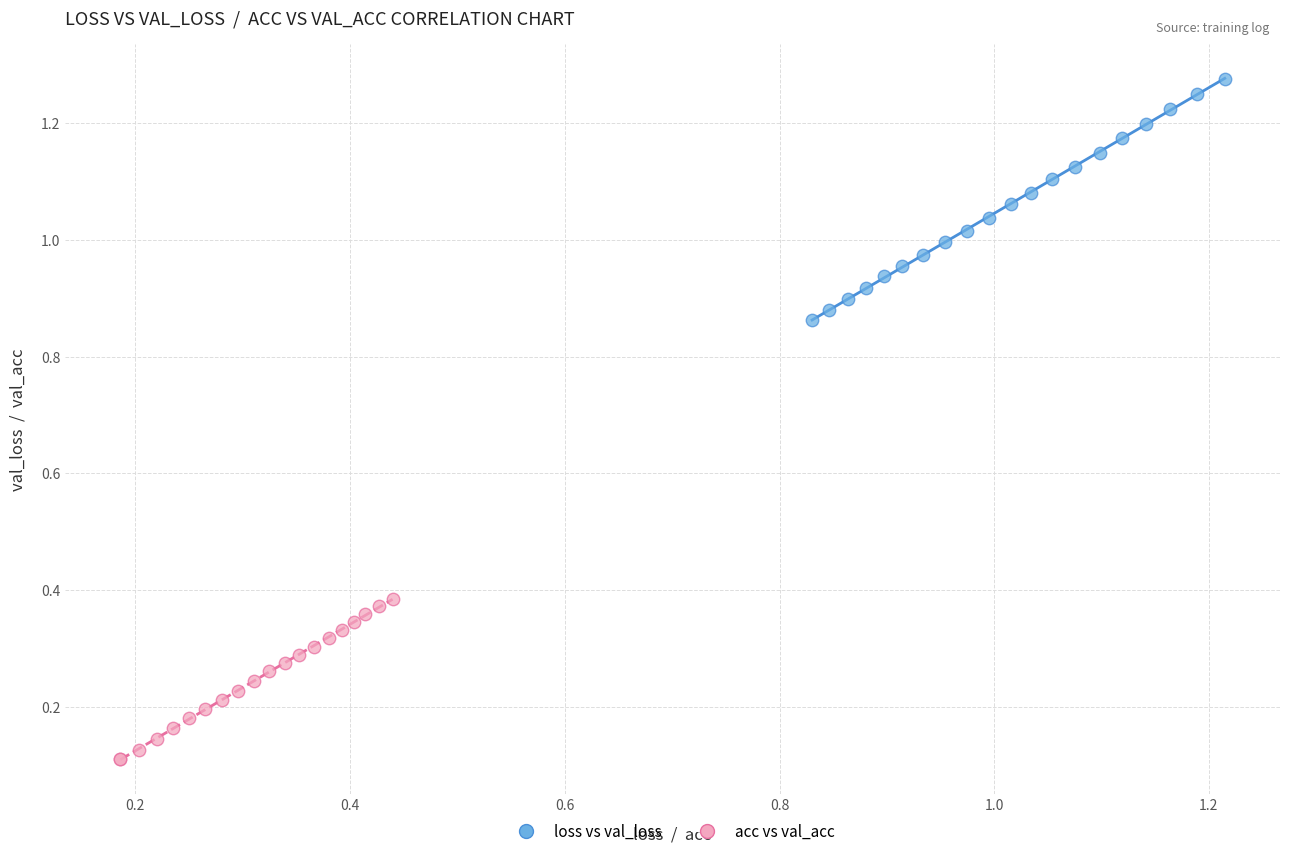

Which series has the widest spread of Y values?

loss vs val_loss